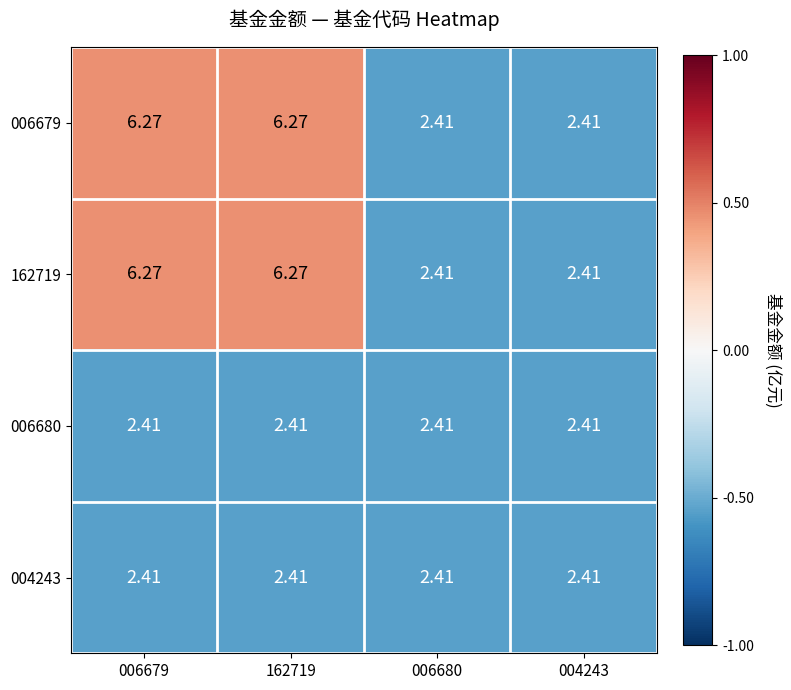

Is the value of 162719 at 006679 greater than the value of 006680 at 162719?

Yes